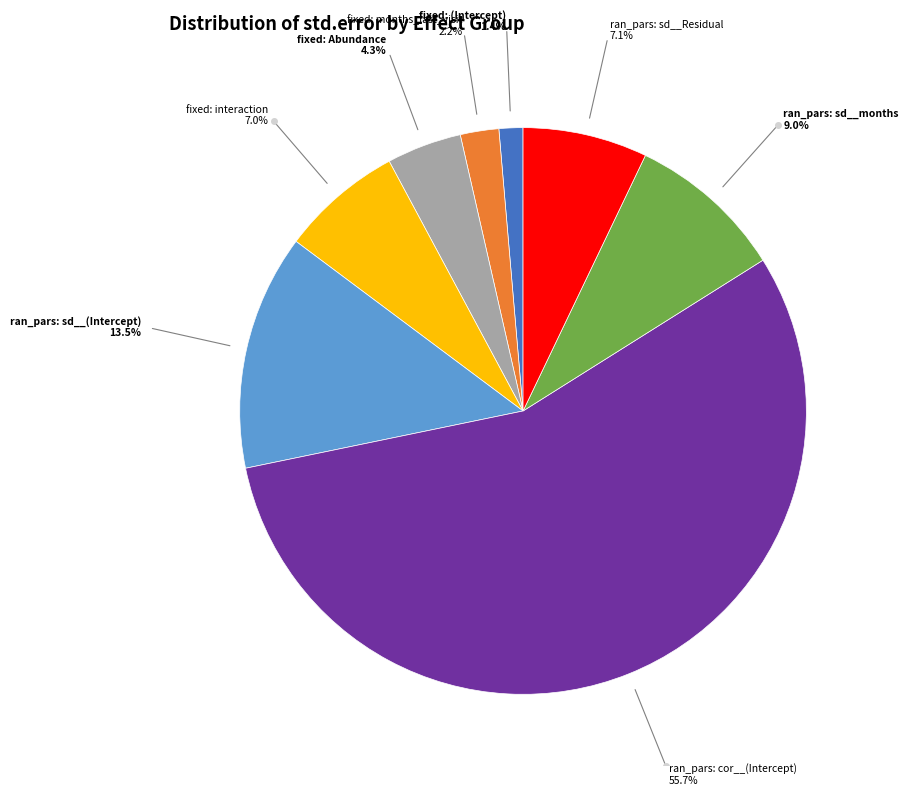

Which slice is the largest?

ran_pars